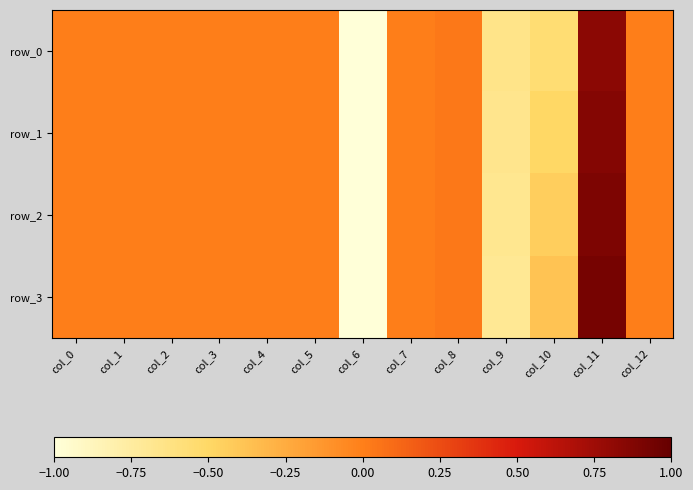

What is the maximum value for row_2?

0.9